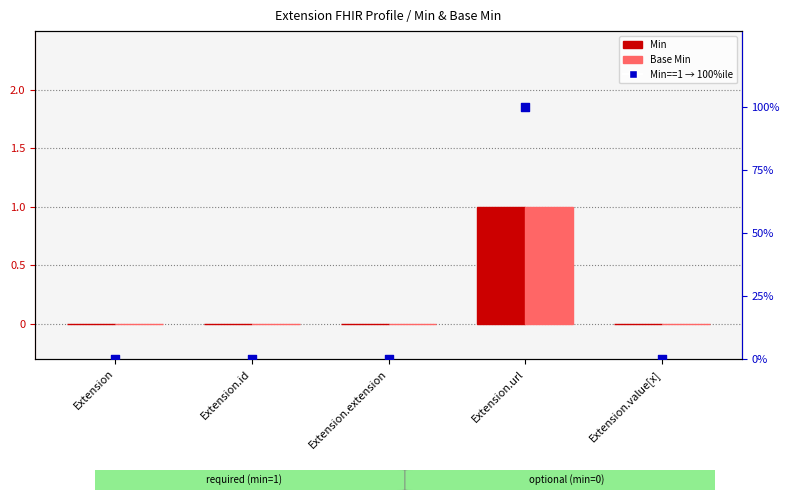

At how many categories does at least one series exceed 0?

1